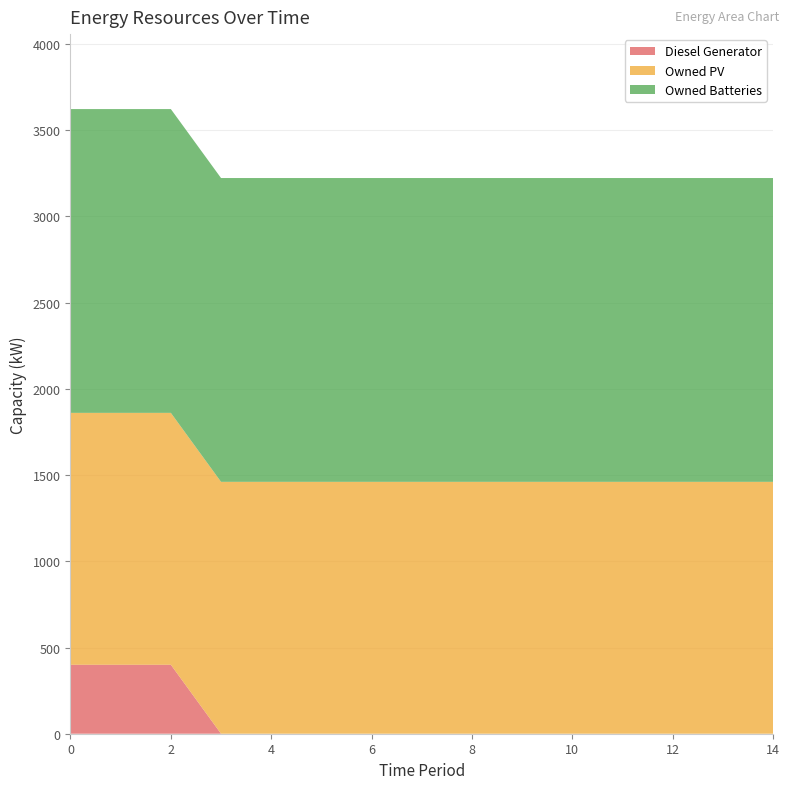

Reading right to left, transcribe all the data shown in this chart.

Diesel Generator: 14=0	13=0	12=0	11=0	10=0	9=0	8=0	7=0	6=0	5=0	4=0	3=0	2=400	1=400	0=400
Owned PV: 14=1461	13=1461	12=1461	11=1461	10=1461	9=1461	8=1461	7=1461	6=1461	5=1461	4=1461	3=1461	2=1461	1=1461	0=1461
Owned Batteries: 14=1762	13=1762	12=1762	11=1762	10=1762	9=1762	8=1762	7=1762	6=1762	5=1762	4=1762	3=1762	2=1762	1=1762	0=1762